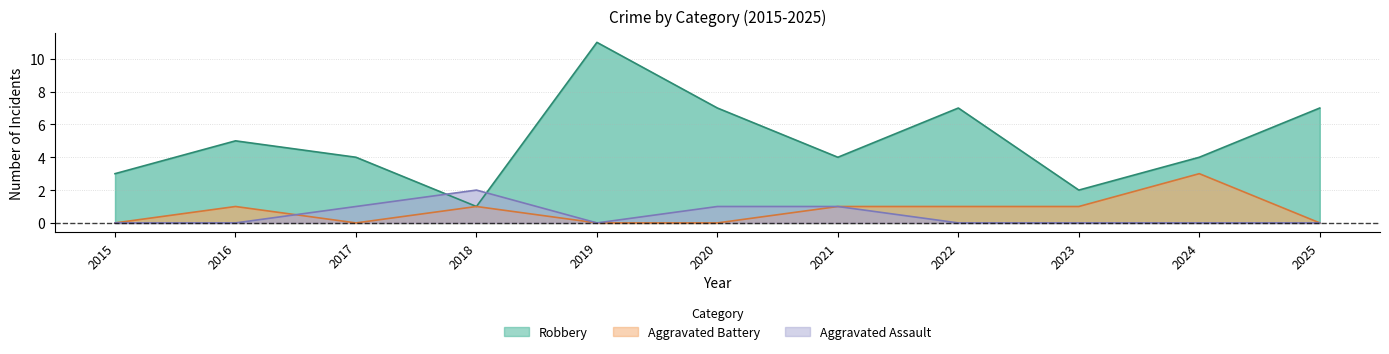

Does the chart display data point markers on the line(s)?

No